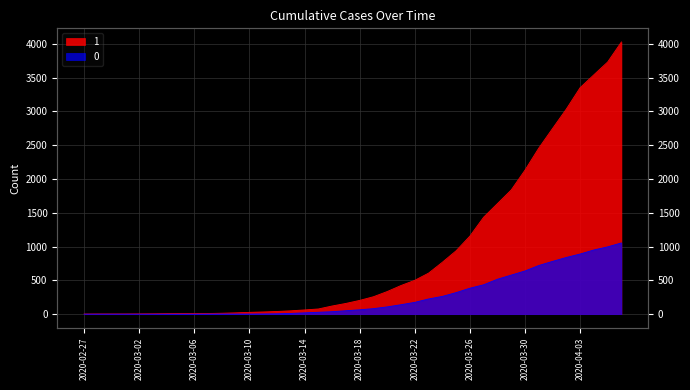

True or false: 0 and 1 intersect in this chart.

False